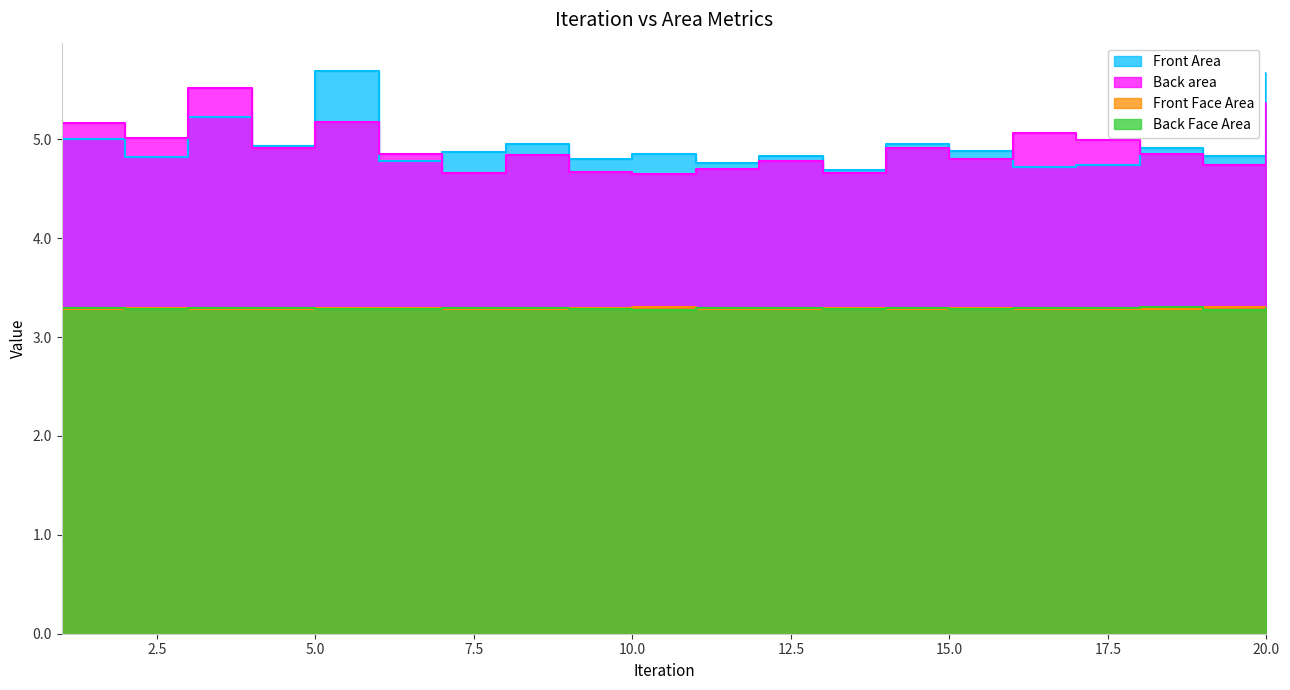

What are all the series names shown in the legend?

Front Area, Back area, Front Face Area, Back Face Area